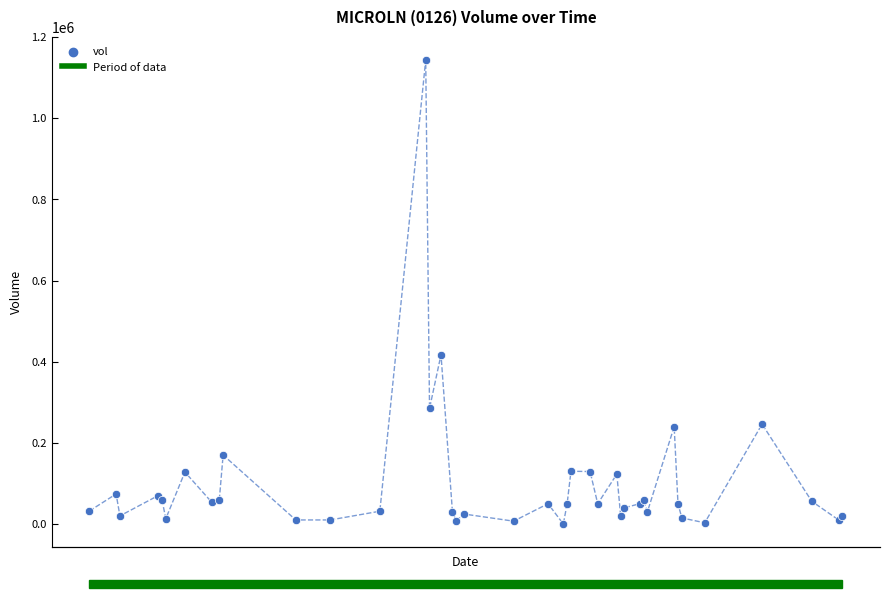

What Y value in the scatter plot is closest to 571800?

417100